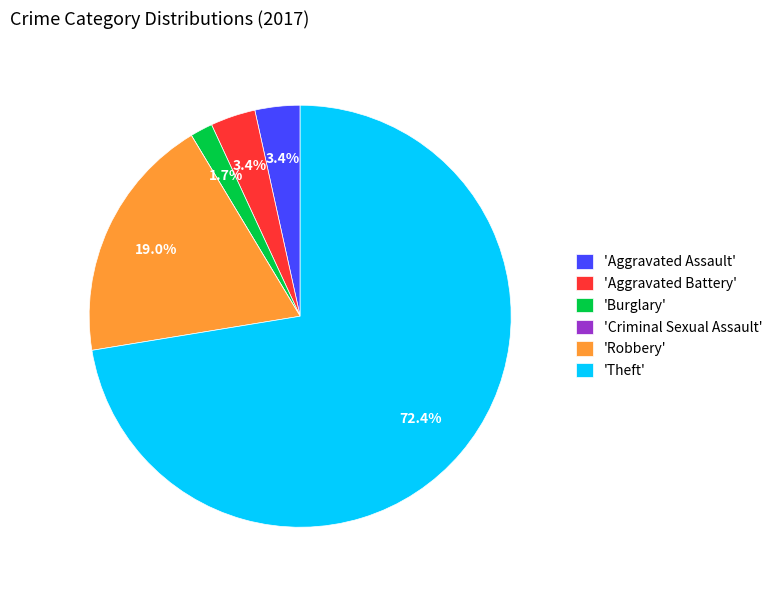

What percentage is NOT represented by 'Burglary'?

98.3%